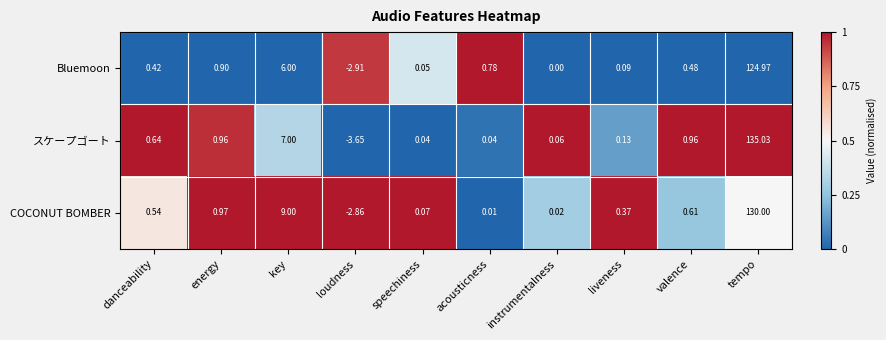

At which label does COCONUT BOMBER reach its minimum?

loudness